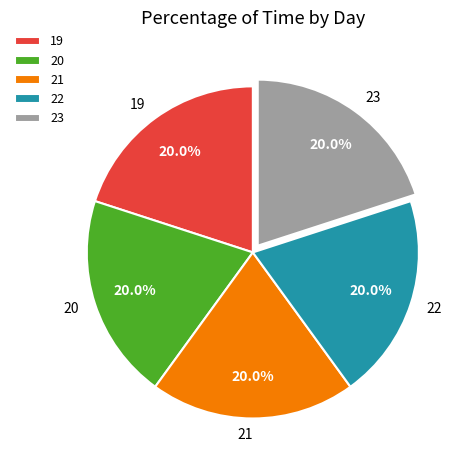

Combined, what portion of the pie is 21 and 23?

40.0%